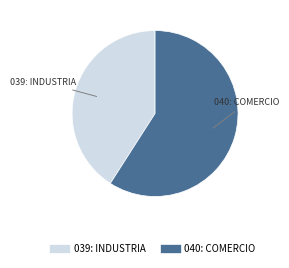

Which slice is the smallest?

039: INDUSTRIA